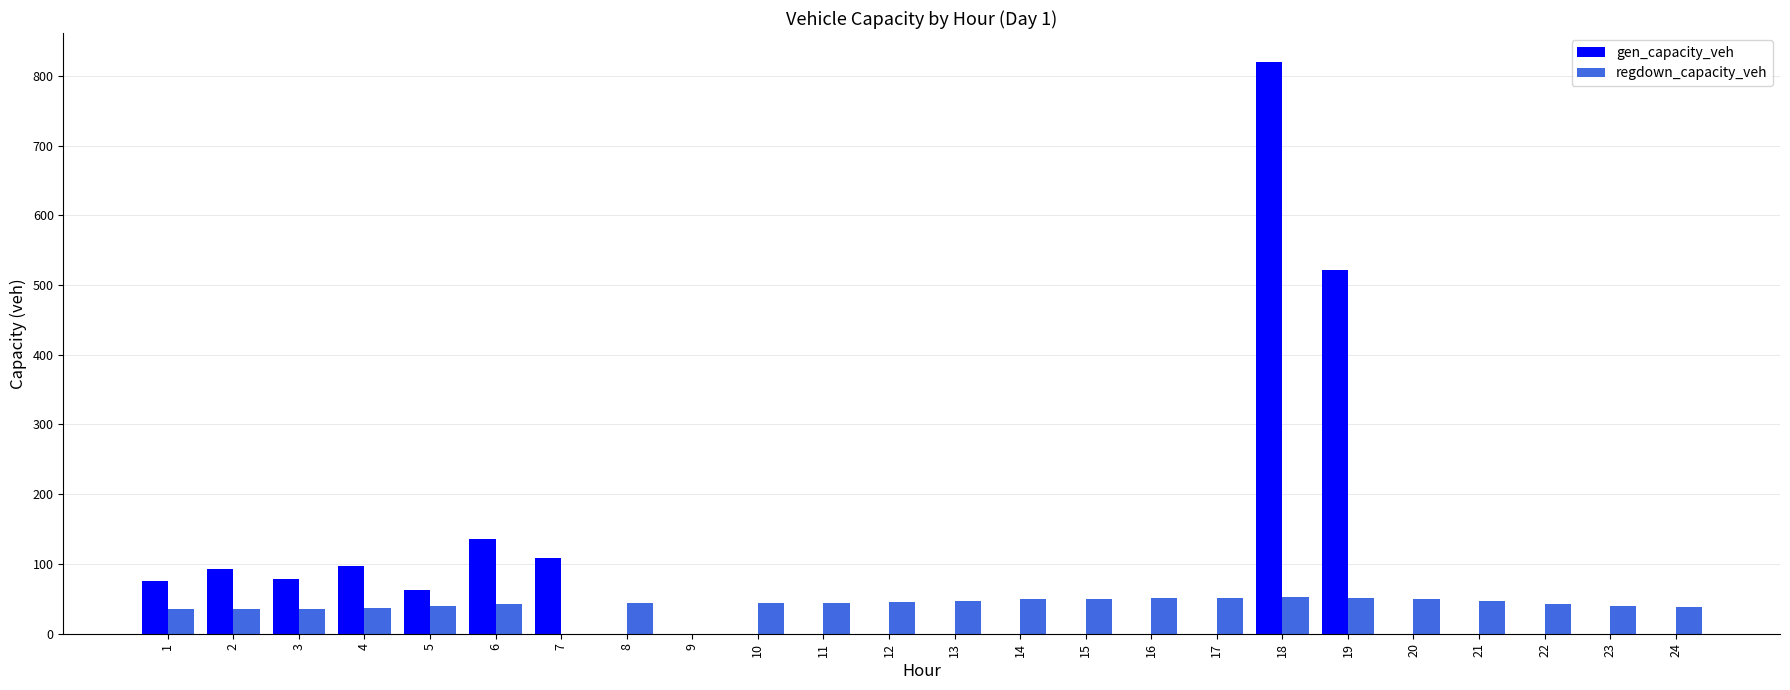

Which series has the largest total across all categories?

gen_capacity_veh